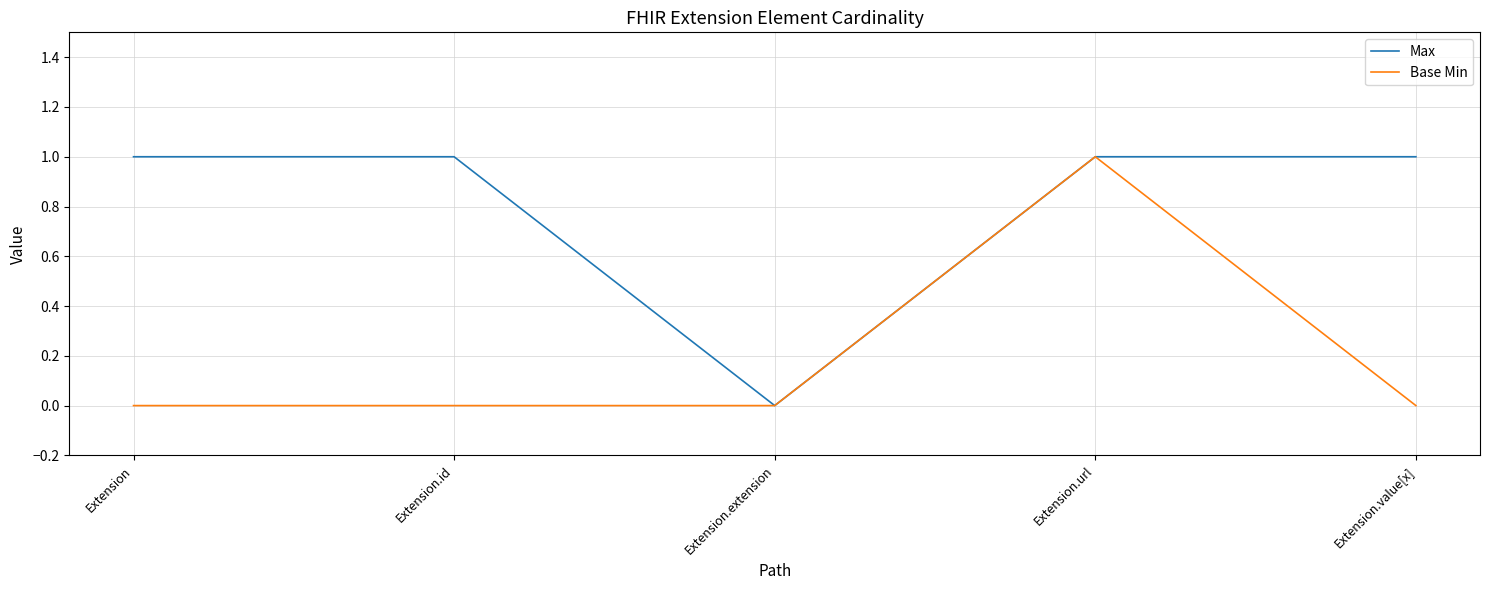

Reading left to right, list all the values displayed in this chart.

Max: 1	1	0	1	1
Base Min: 0	0	0	1	0